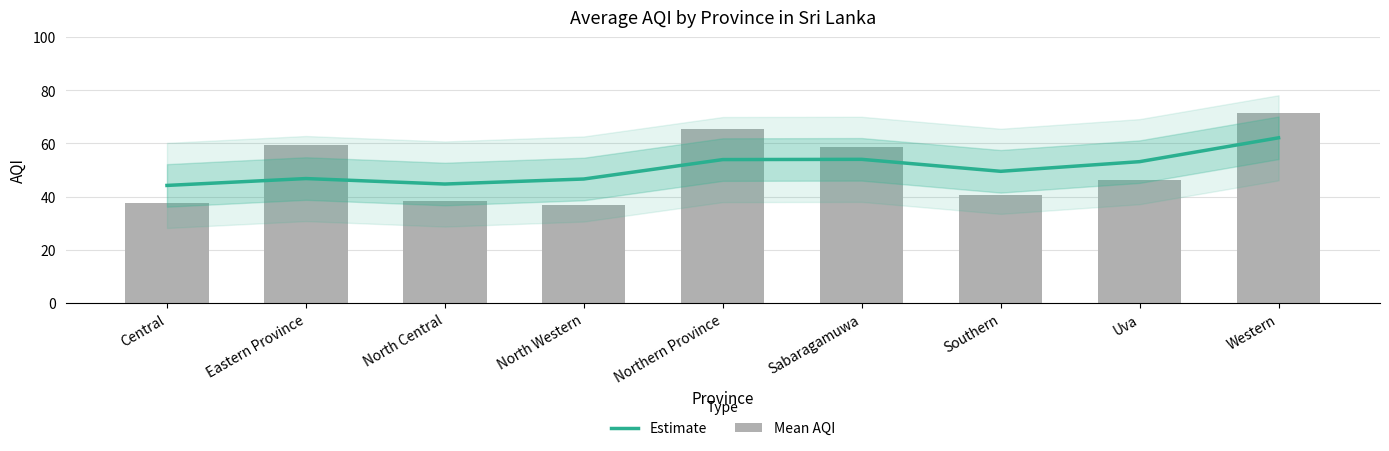

List the labels in order of Estimate value, smallest first.

Central, North Central, North Western, Eastern Province, Southern, Uva, Northern Province, Sabaragamuwa, Western